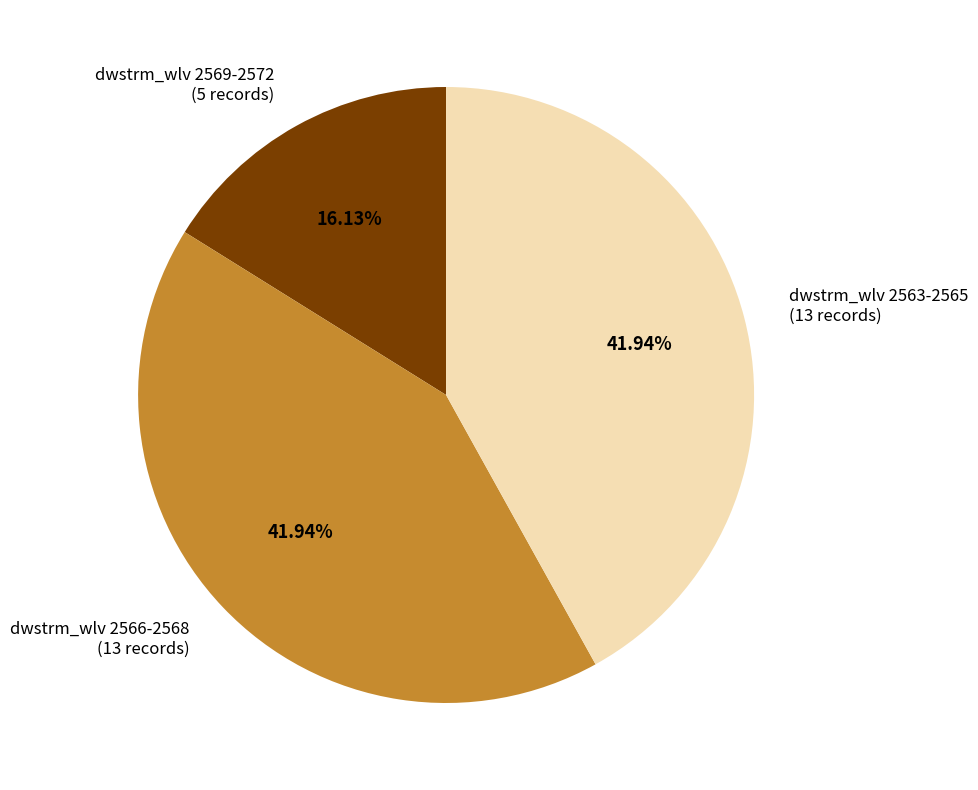

Approximately how many times larger is the value at dwstrm_wlv 2563-2565 (13 records) compared to dwstrm_wlv 2566-2568 (13 records)?

1.0